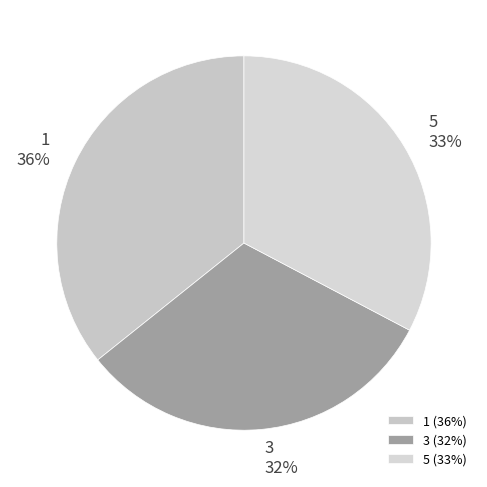

Is the sum of 3 and 5 greater than half?

Yes